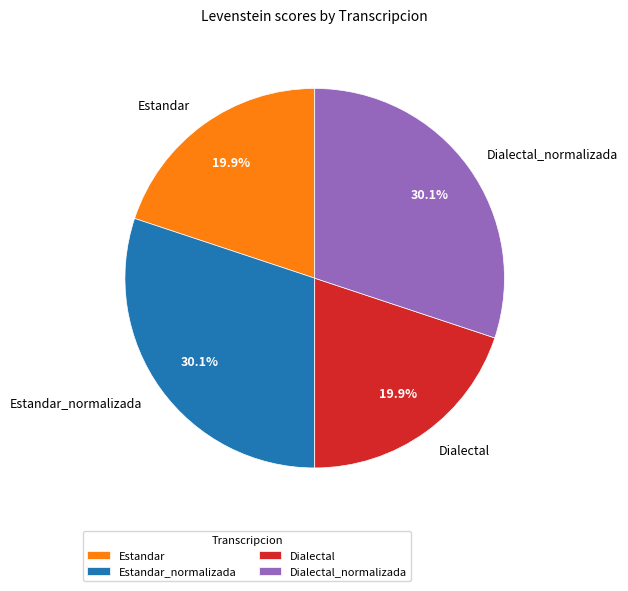

To the nearest percent, what is the combined percentage of Dialectal_normalizada and Estandar_normalizada?

60%